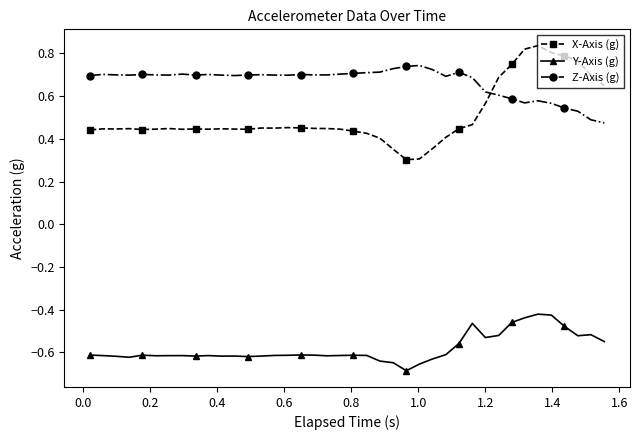

True or false: Z-Axis (g) and Y-Axis (g) intersect in this chart.

False